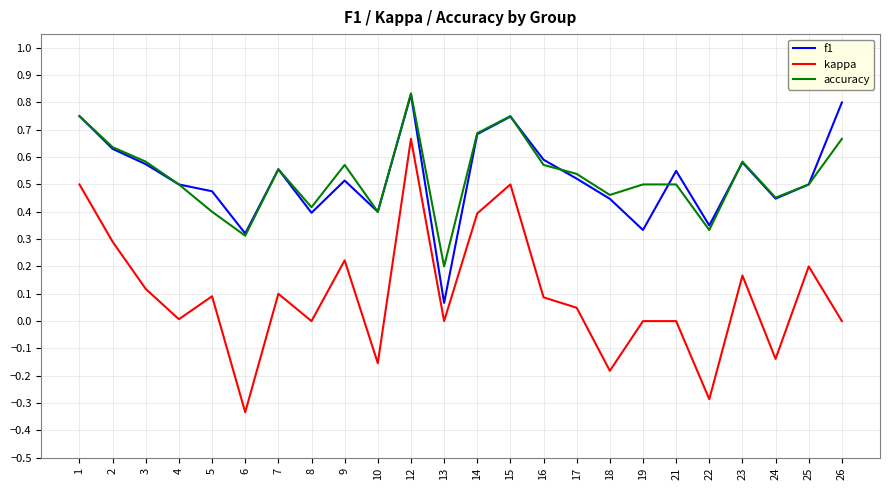

True or false: f1 and kappa cross at least once.

False